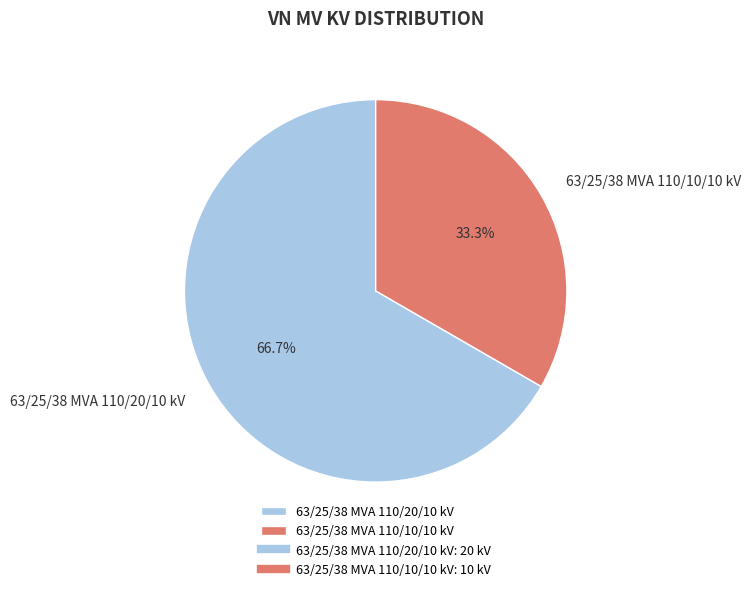

What percentage is the 63/25/38 MVA 110/10/10 kV slice, to the nearest percent?

33%